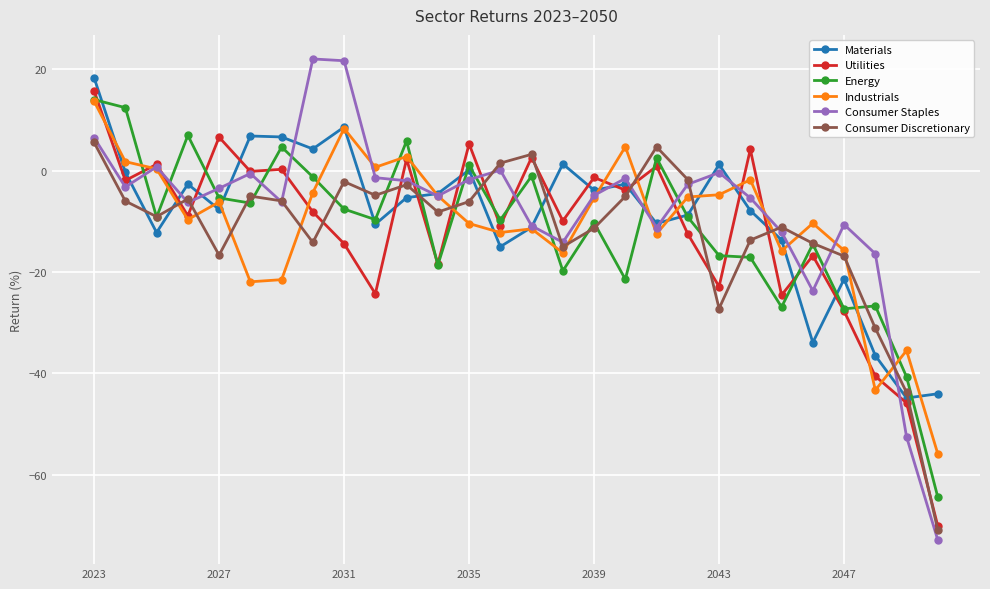

How many times do Consumer Discretionary and Materials cross each other?

10